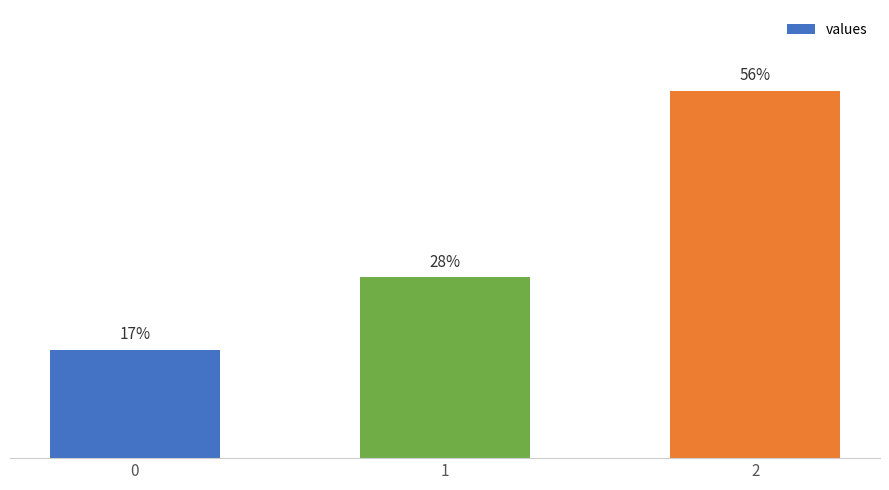

List the labels in order of value, smallest first.

0, 1, 2